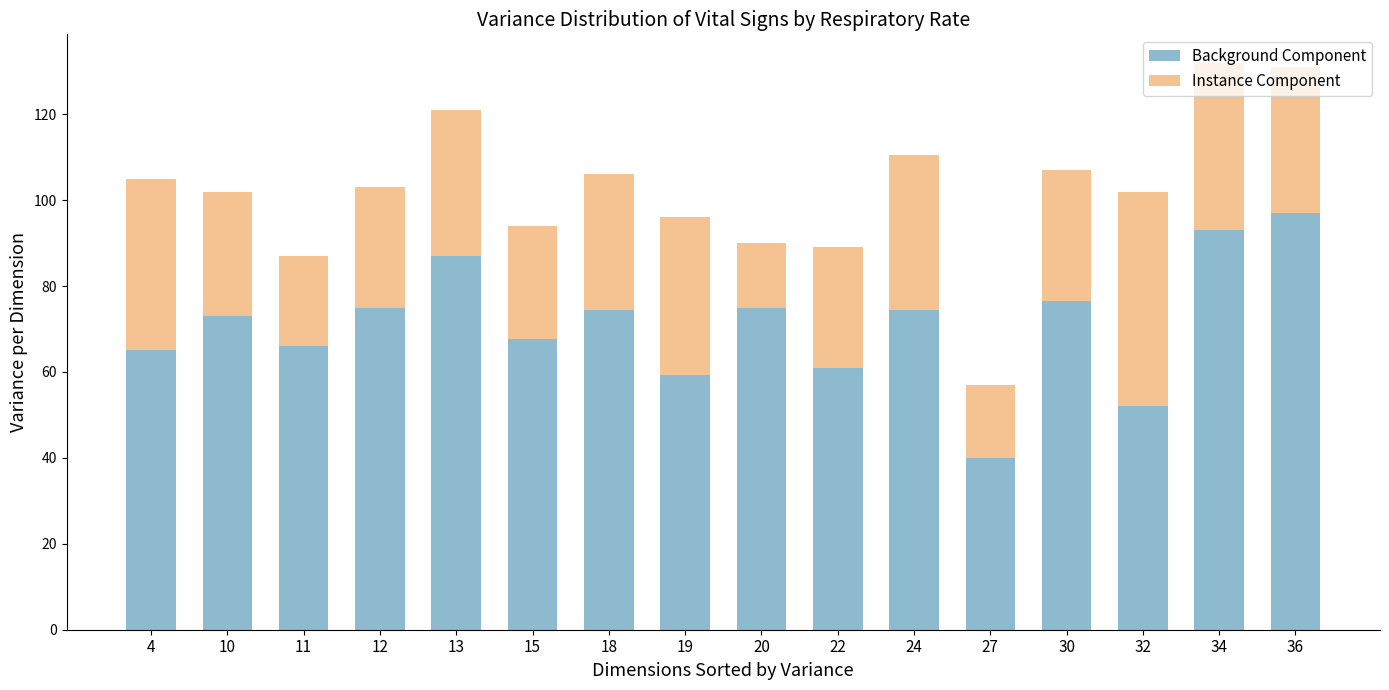

What is the highest value of the Background Component series?

97.0